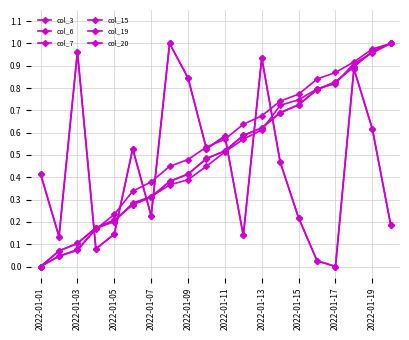

Which category has the lowest value in the col_3 series?

2022-01-17